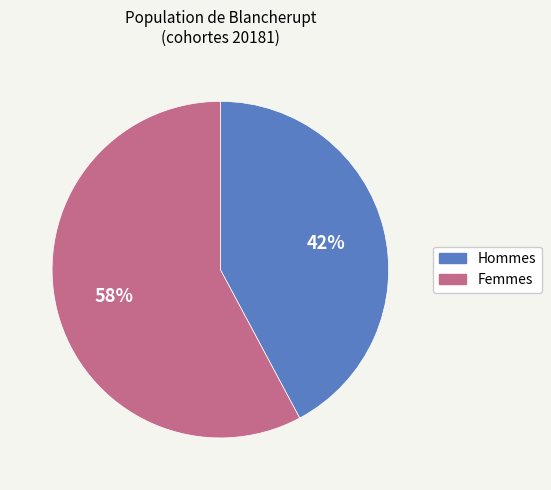

Count the number of slices in the pie.

2